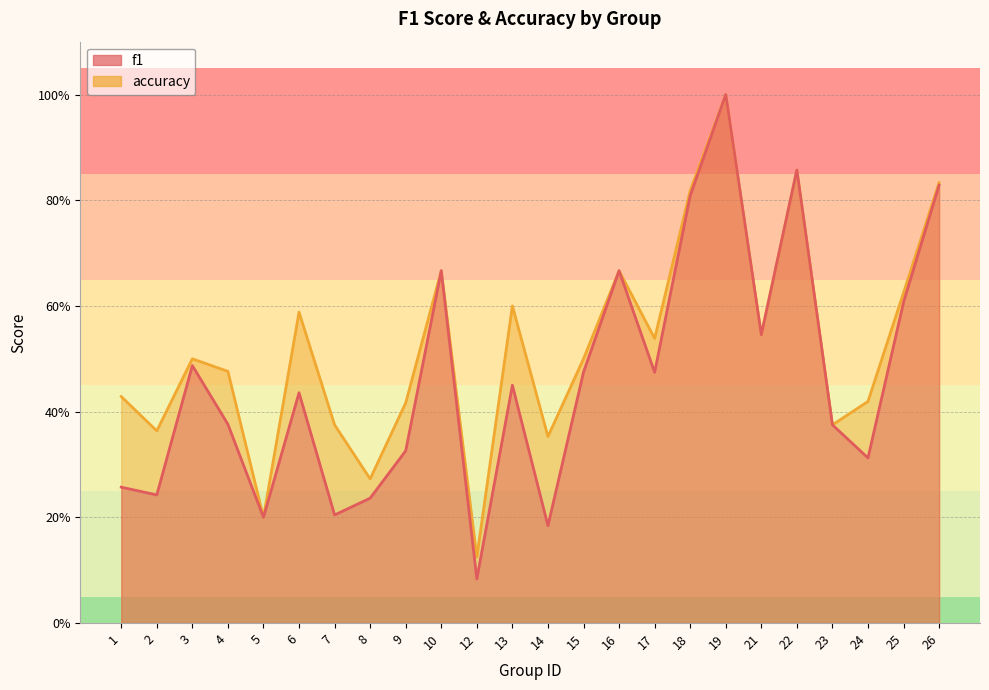

What is the value of the f1 point at the 4th from the left?

0.4